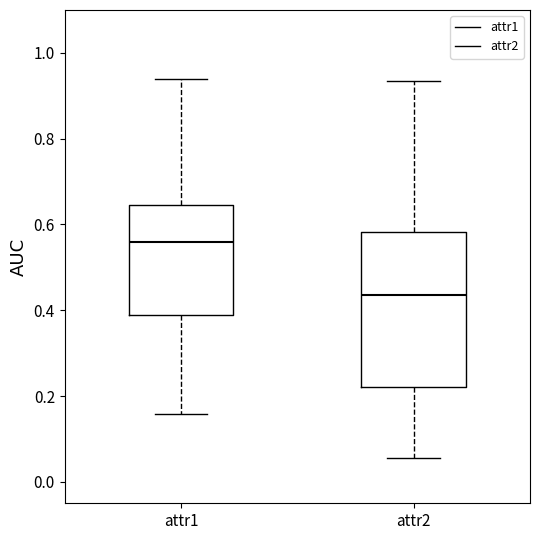

Where is the upper edge of the box for attr2 on the y-axis? The values are not printed on the chart, so give them approximately, as read against the axis.

0.58